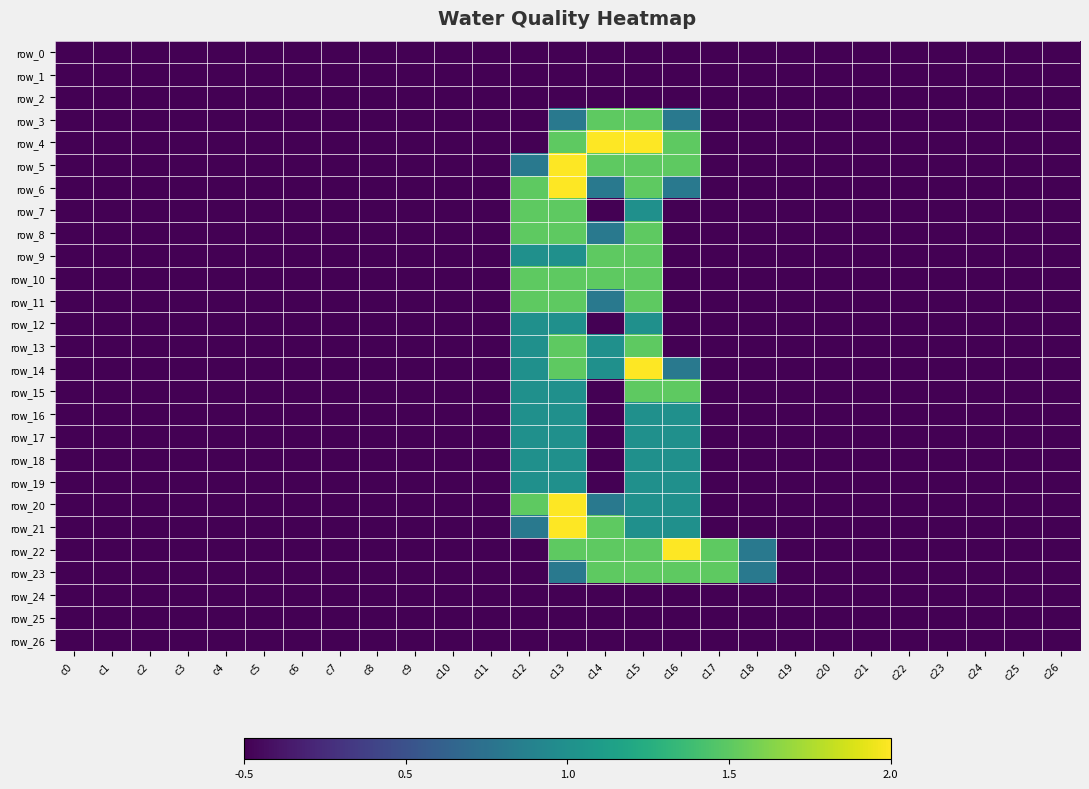

How many positive values does the row_17 series have?

4